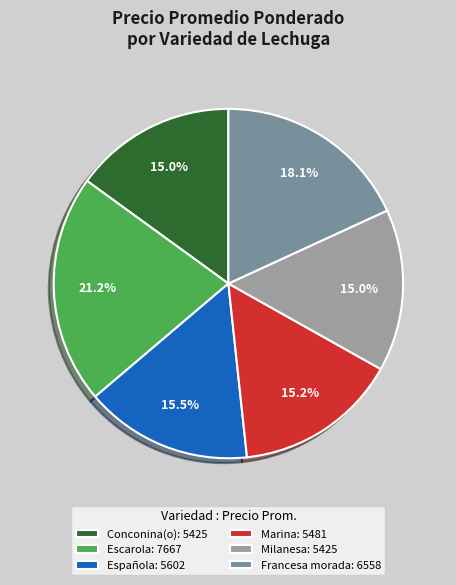

Which category has the biggest portion of the pie?

Escarola: 7667